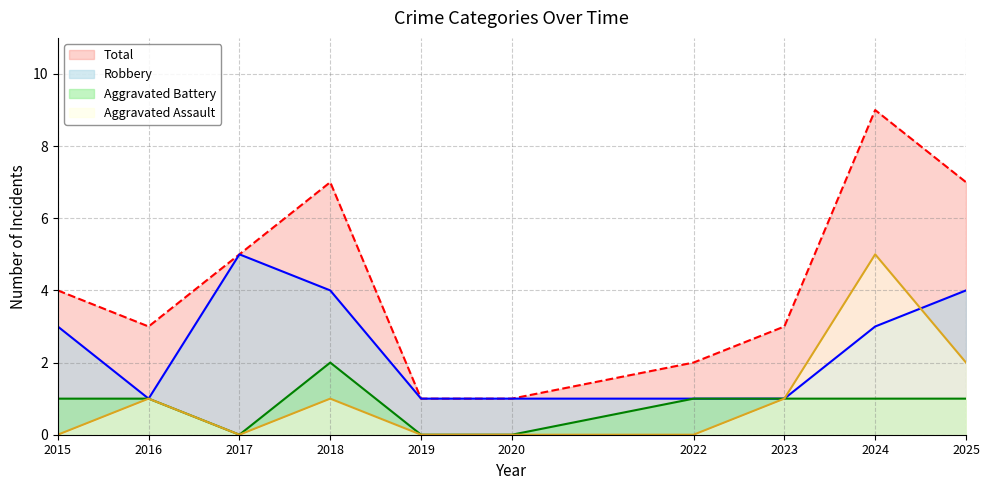

How many categories are shown in the chart?

10